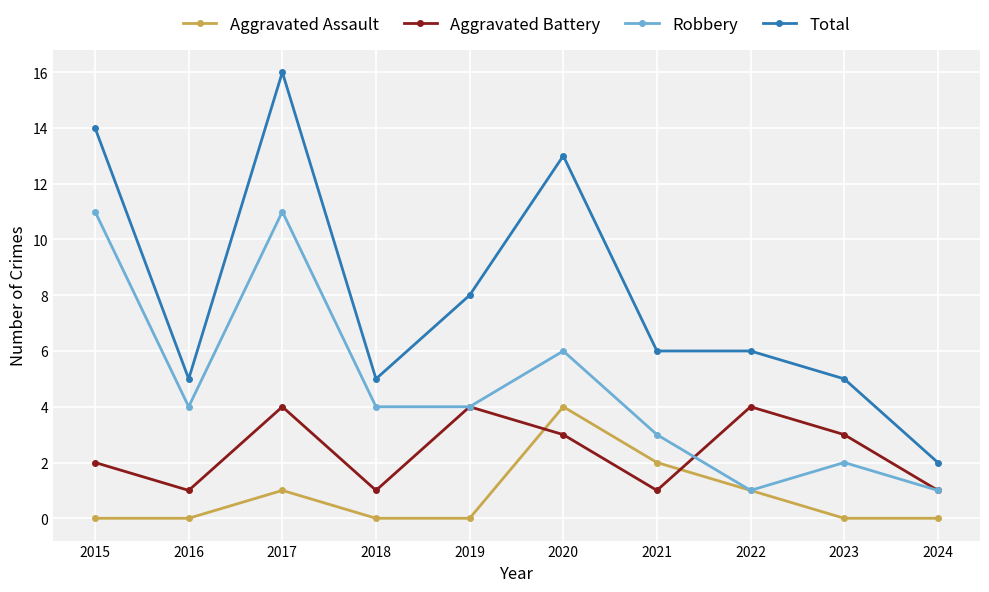

What is the total value across all series at 2023?

10